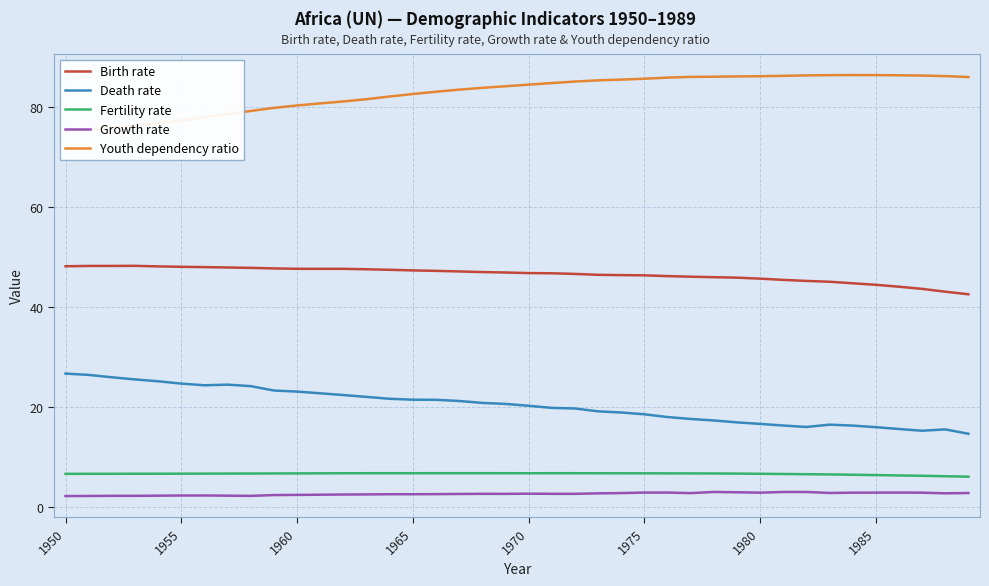

In Youth dependency ratio, how many points are higher than both neighbors (excluding endpoints)?

1